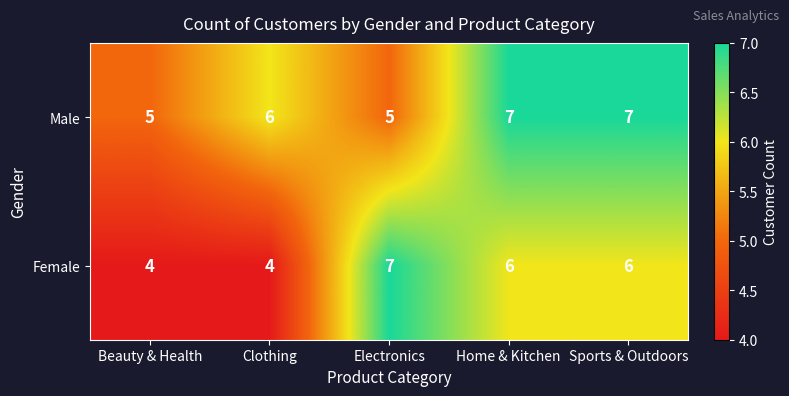

Is it true that Female equals 5 at Electronics?

False